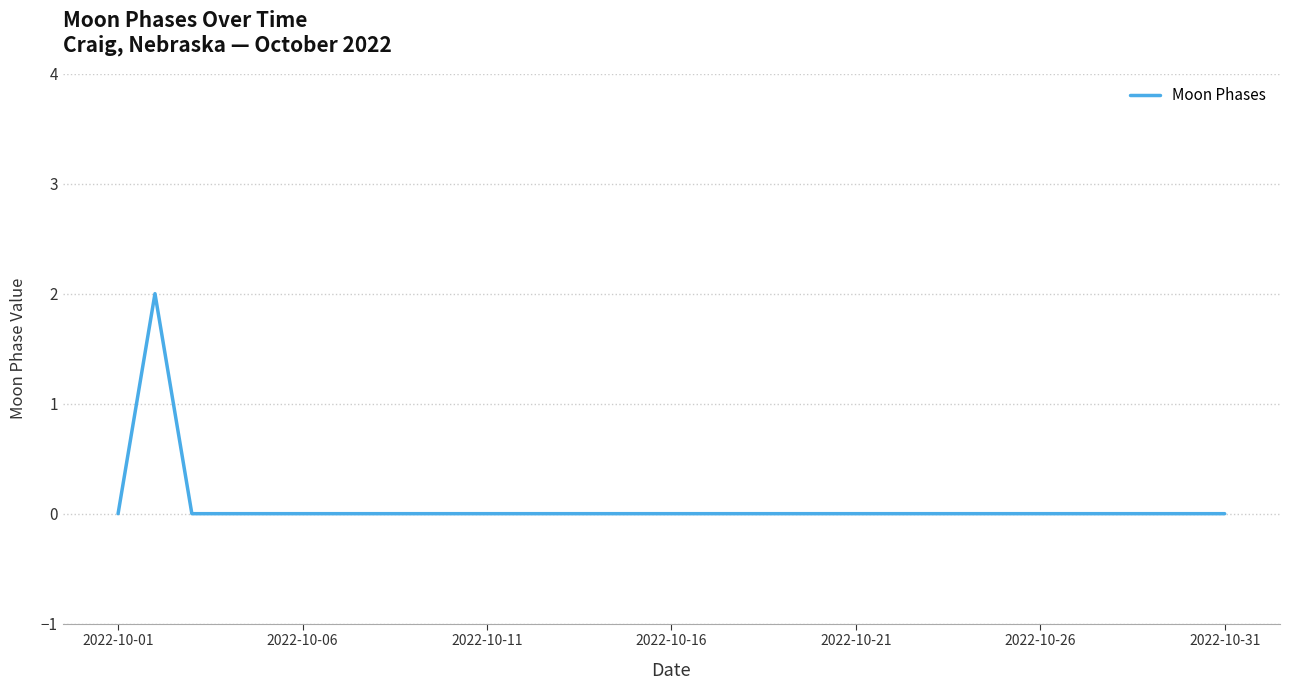

How many lines are shown in the chart?

1